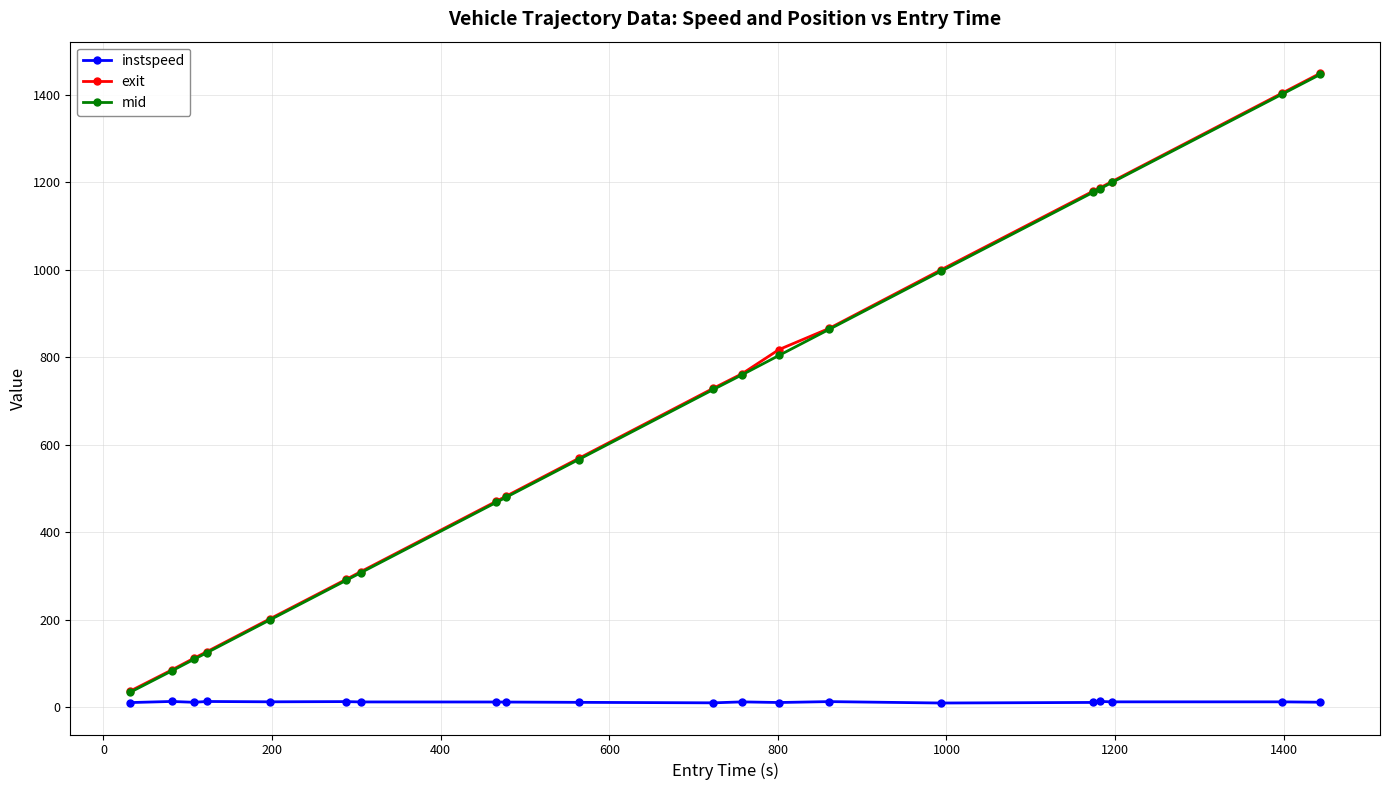

What is the highest value of the exit series?

1449.0